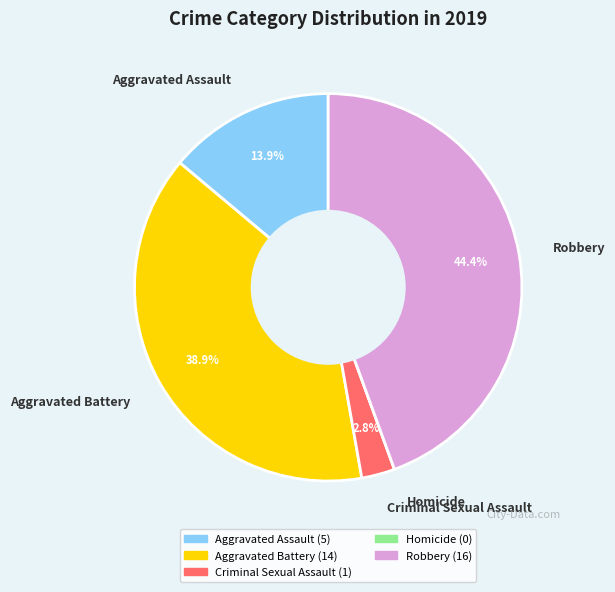

Is there any slice that represents more than half of the pie?

No